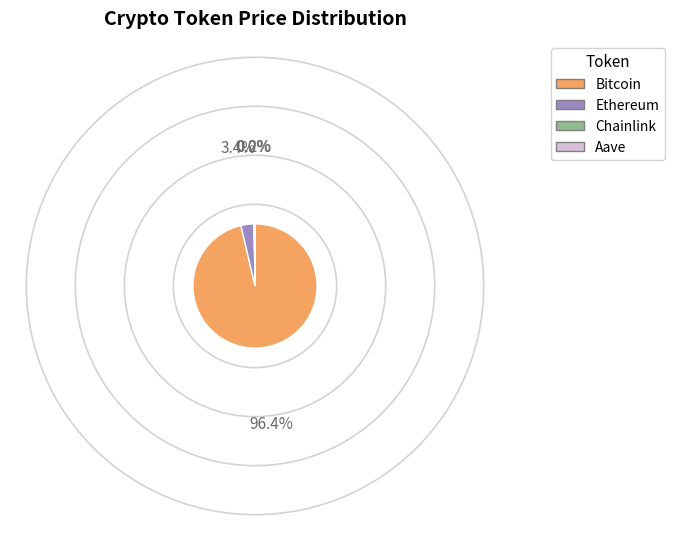

Which slice is the largest?

Bitcoin